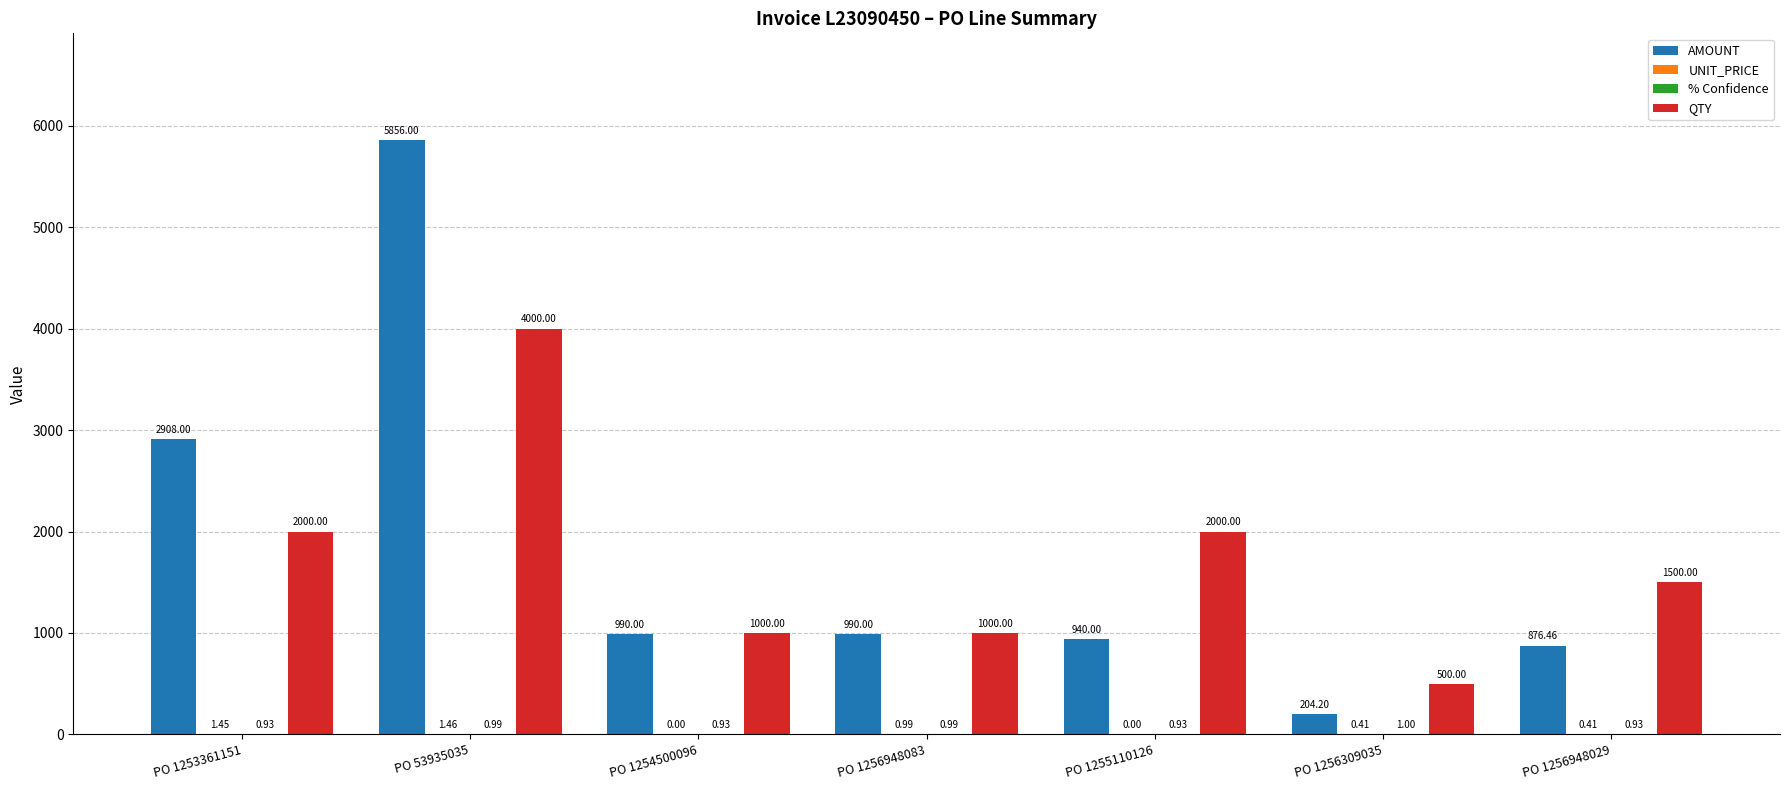

Which series changed the most between PO 53935035 and PO 1256948029?

AMOUNT